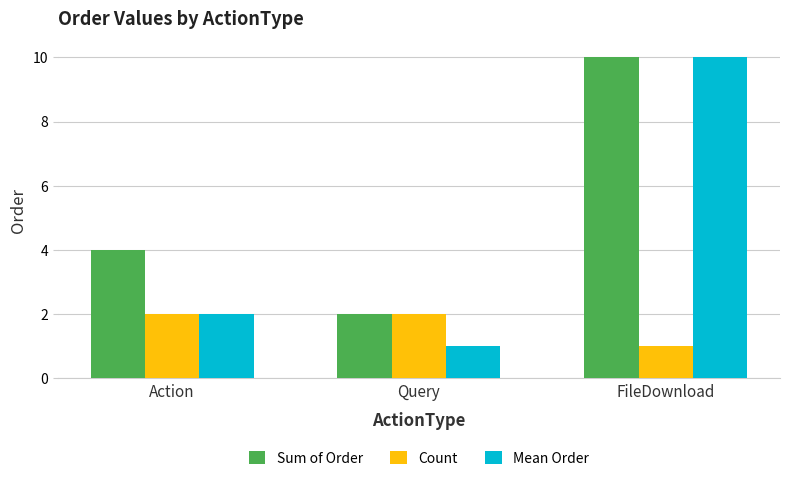

What position from the left is Query?

2